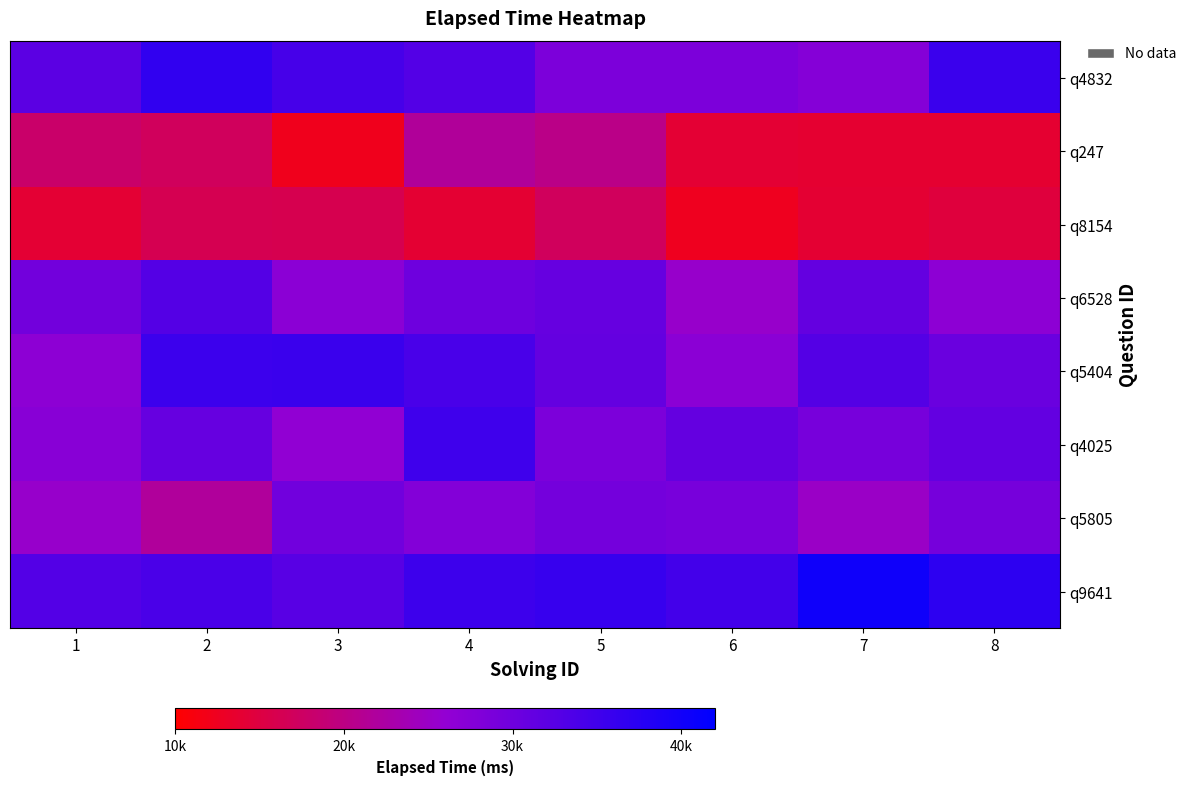

Which has a higher value, 5 or 7?

5